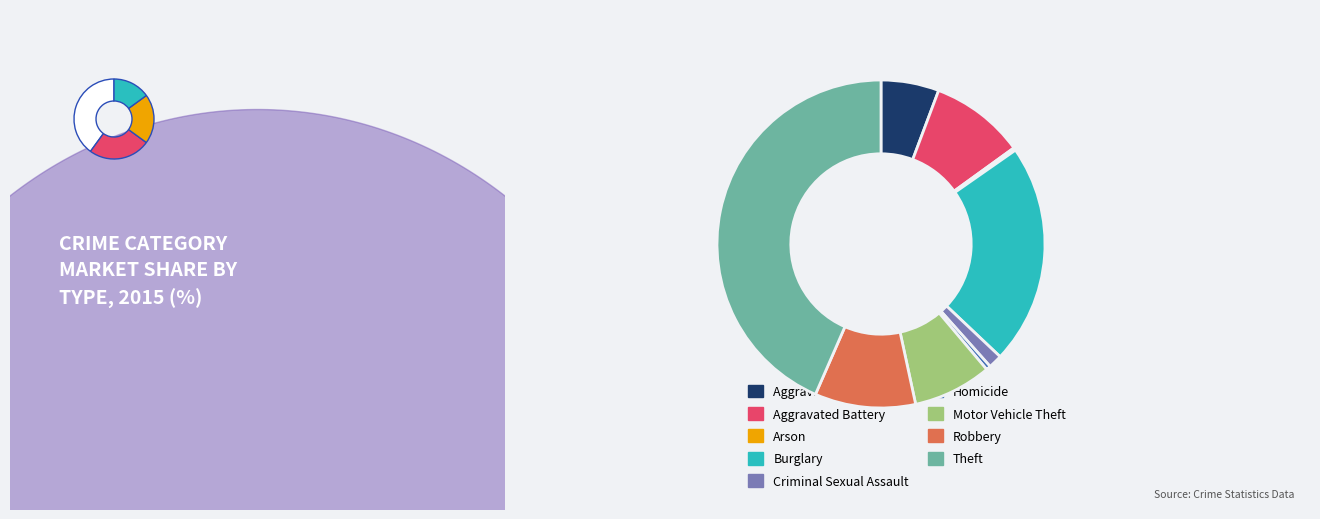

True or false: Aggravated Battery accounts for 9% of the total.

True